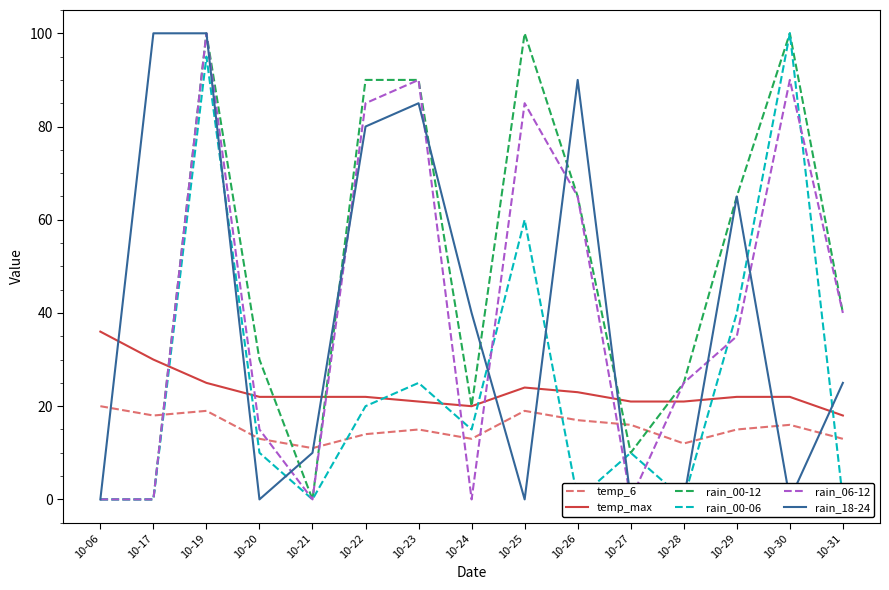

Where is rain_06-12 nearest to the value 50?

10-31